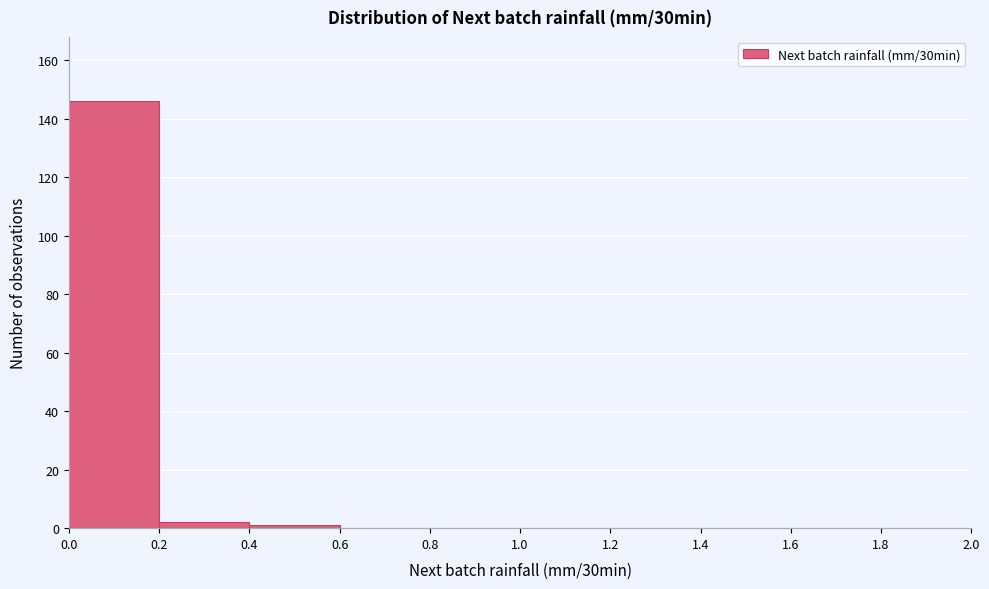

What is the height of the bar covering 0.0 to 0.2 on the x-axis? The values are not printed on the chart, so give them approximately, as read against the axis.

146